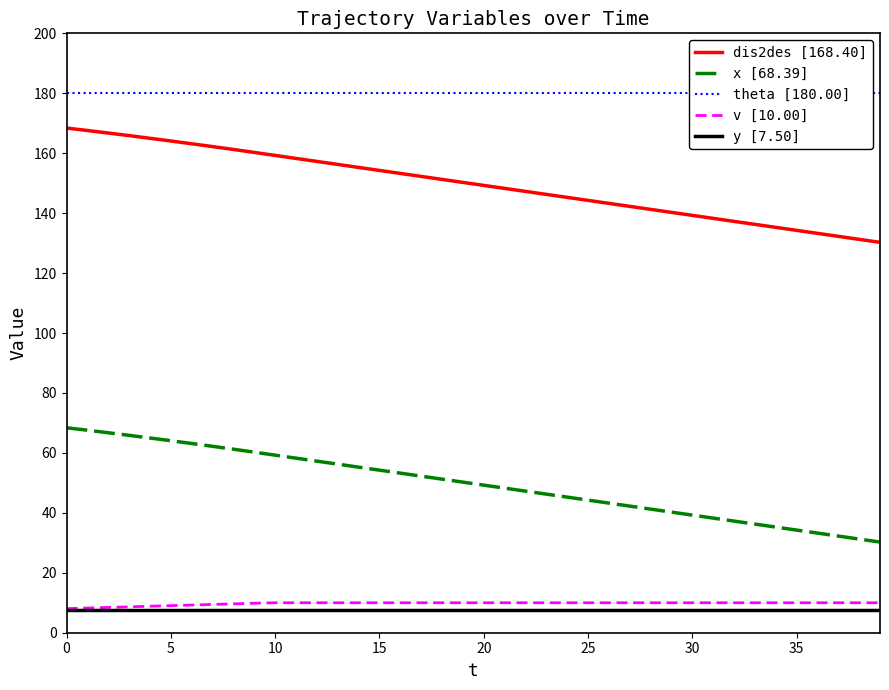

True or false: v [10.00] has a value of 10.0 at 19.

True